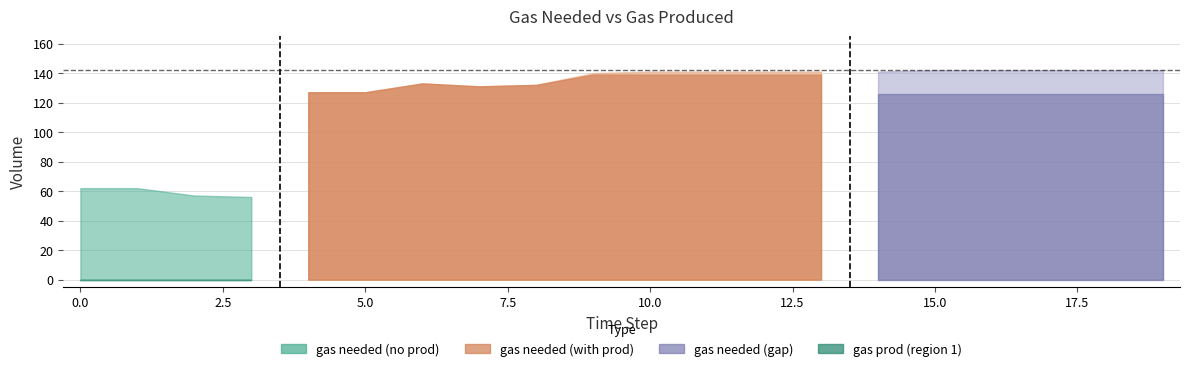

What is the lowest value of the gas needed series?

56